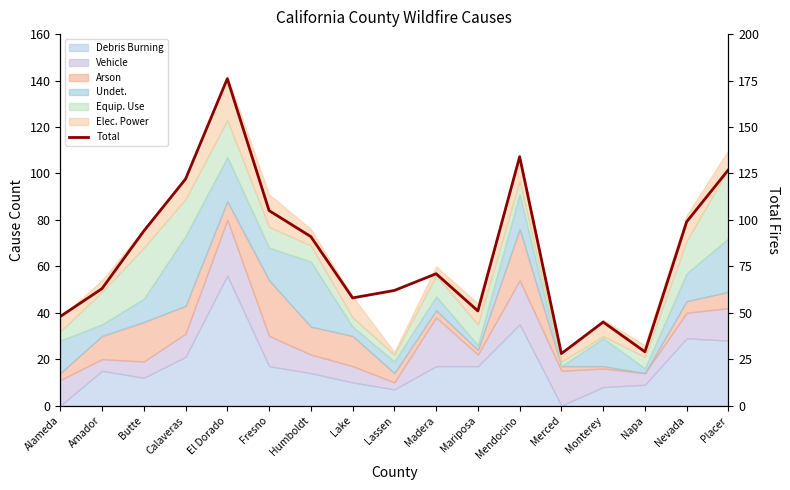

True or false: the data shows 45 at Monterey.

True